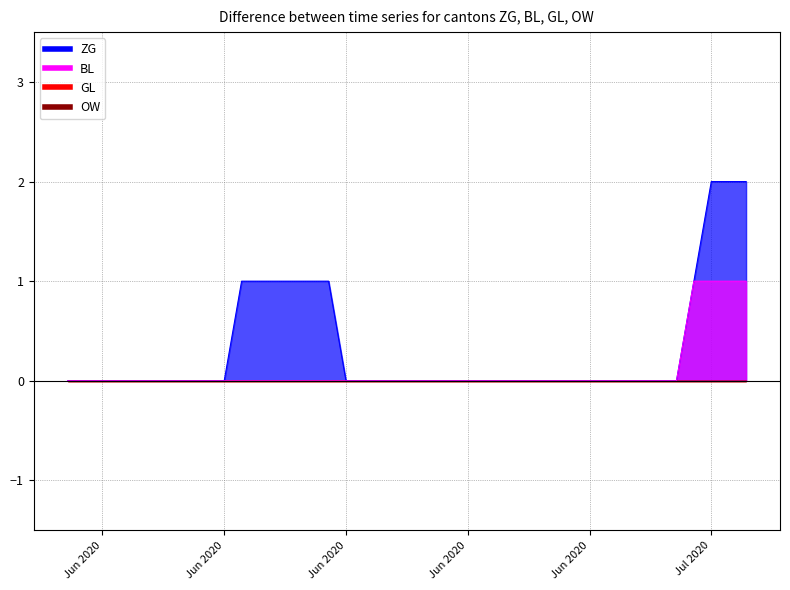

Is the value of BL at 9 greater than the value of ZG at 6?

No